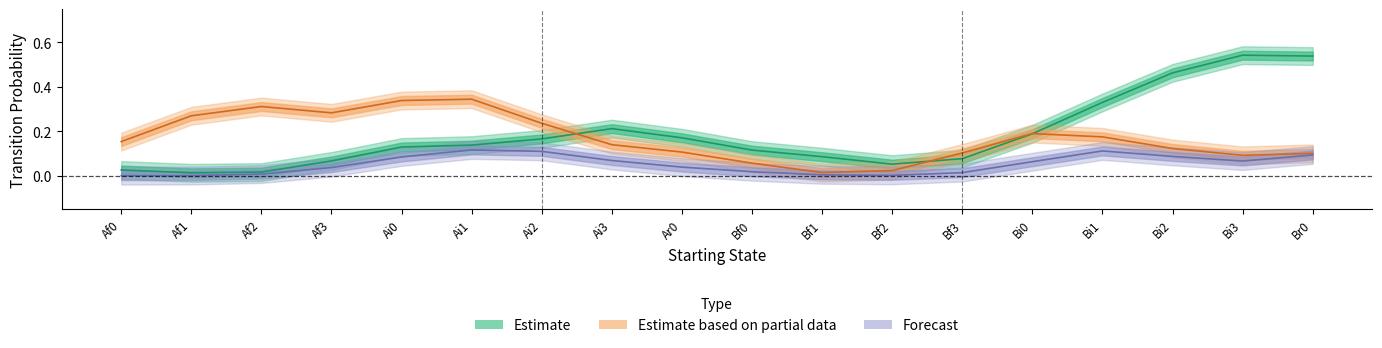

How many interior local valleys does the Ai2 series have?

3